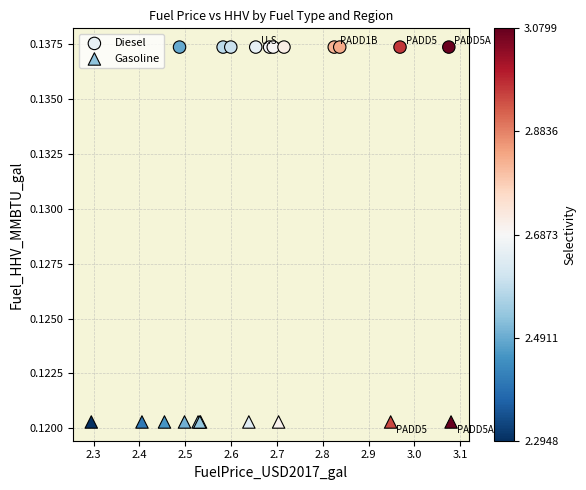

Which series reaches the maximum Y coordinate?

Diesel